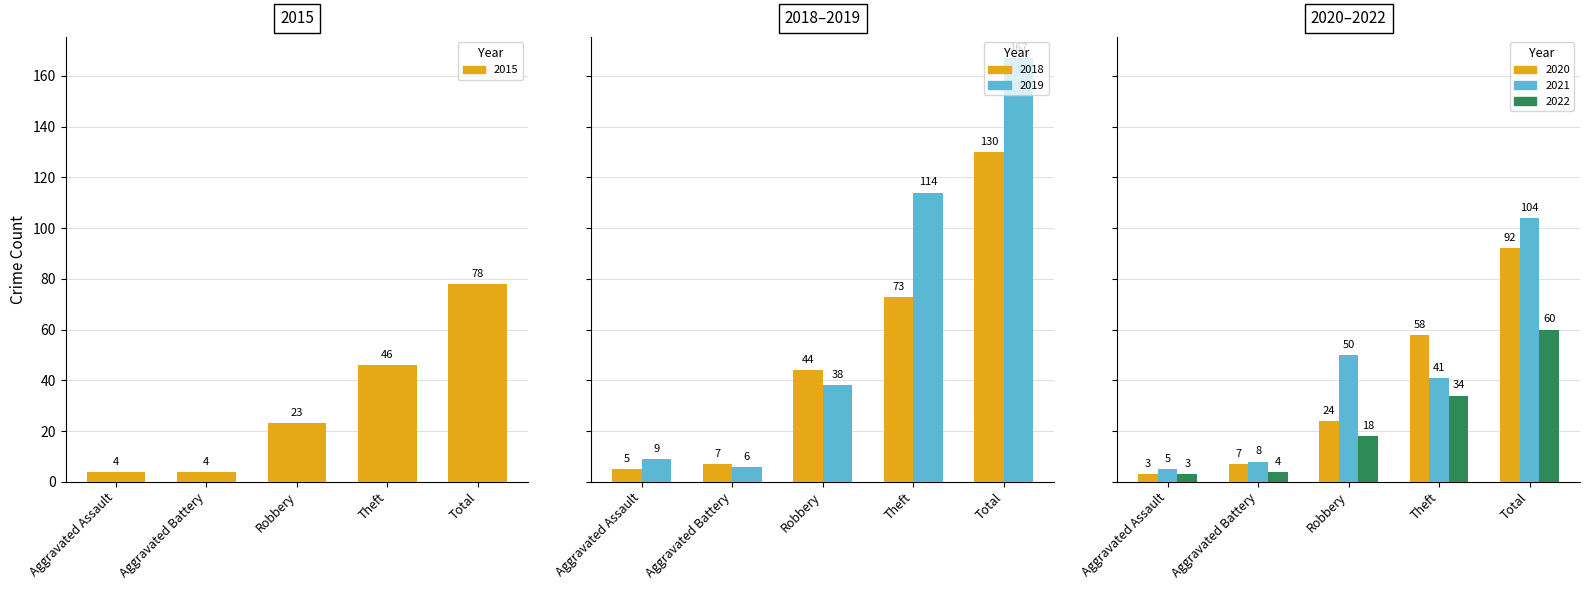

What is the highest value of the 2019 series?

167